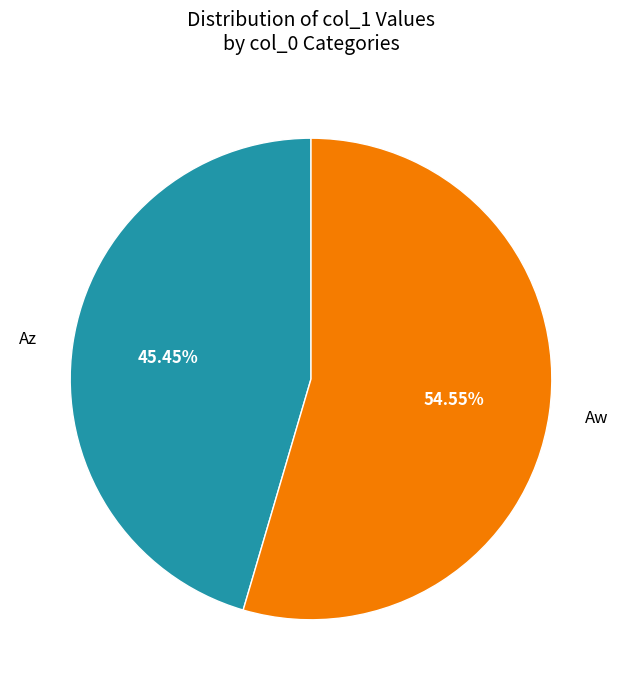

Rank the categories by value from lowest to highest.

Az, Aw